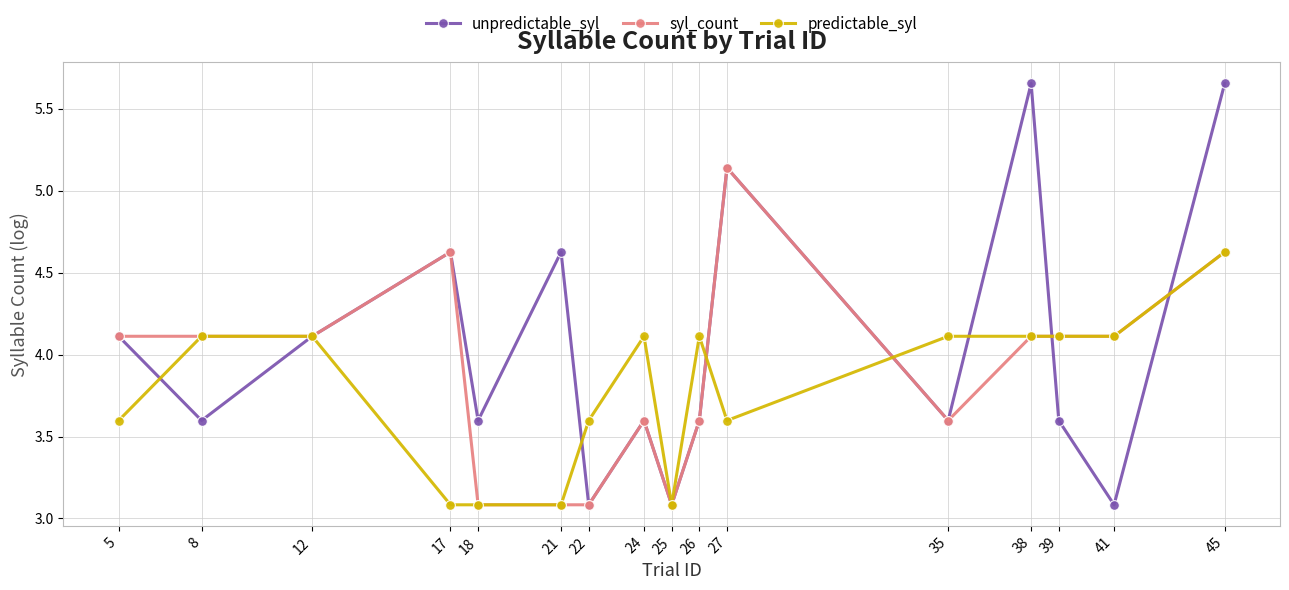

How many data points does each series have?

16